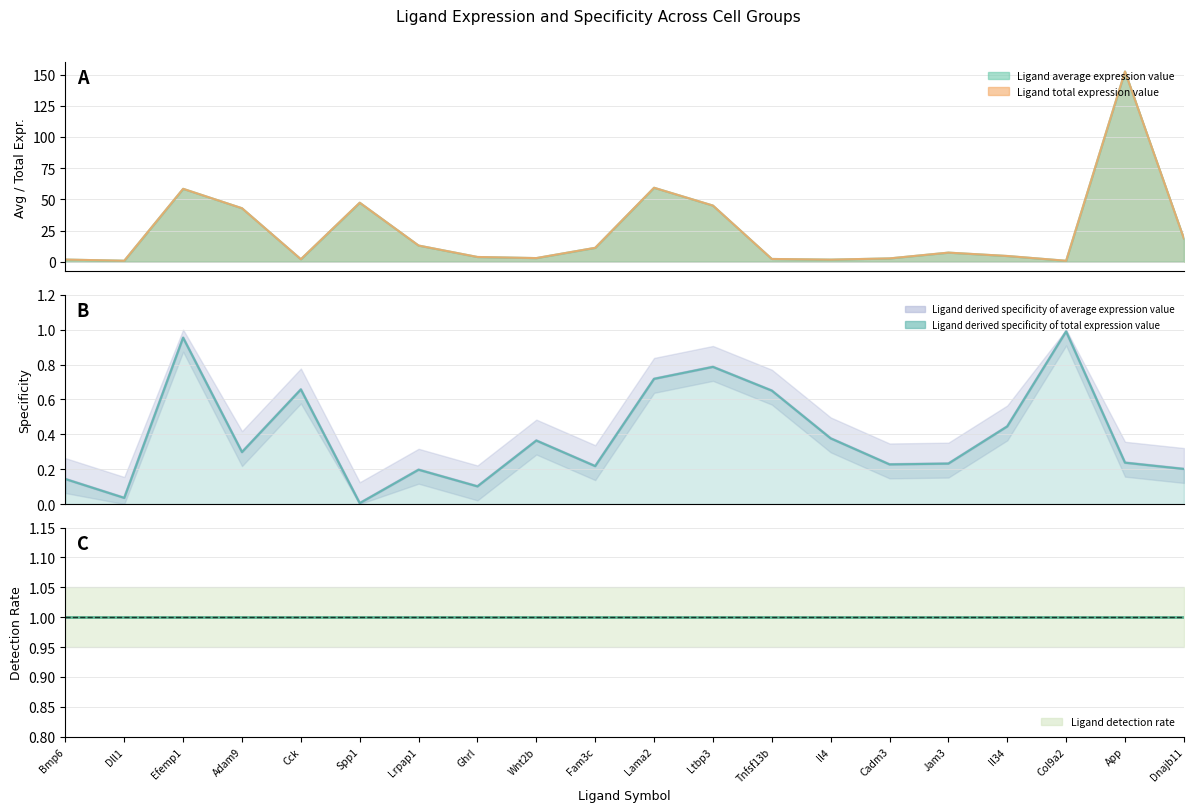

At which category is the sum across all series the highest?

App